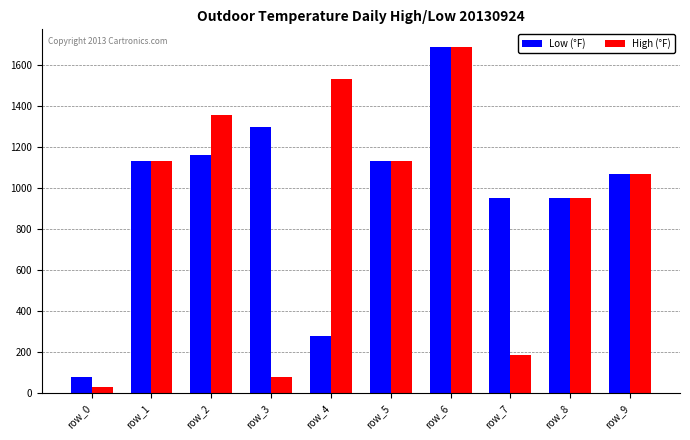

Where is High (°F) nearest to the value 860?

row_8